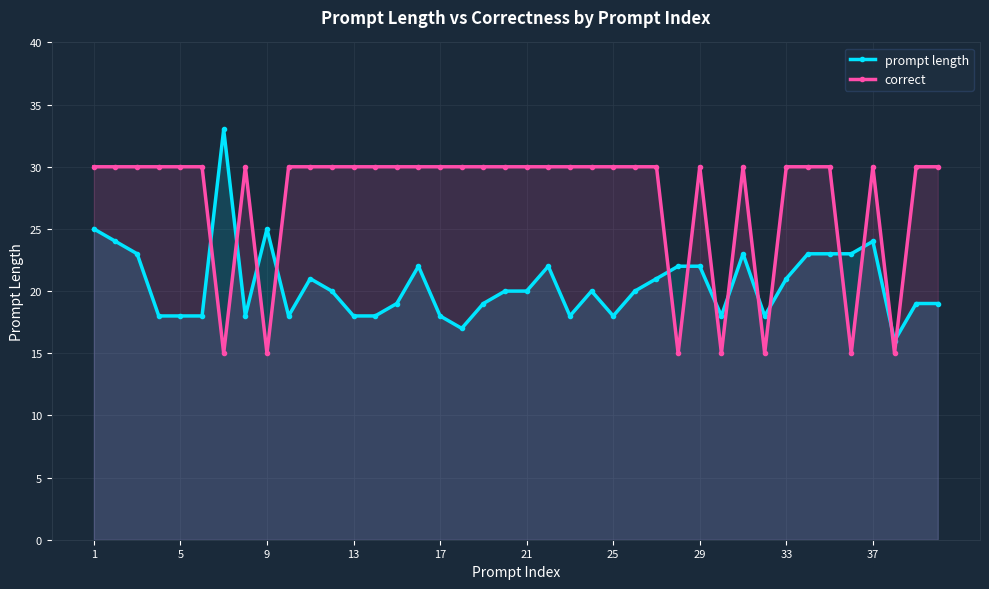

What is the average value of the prompt length series?

21